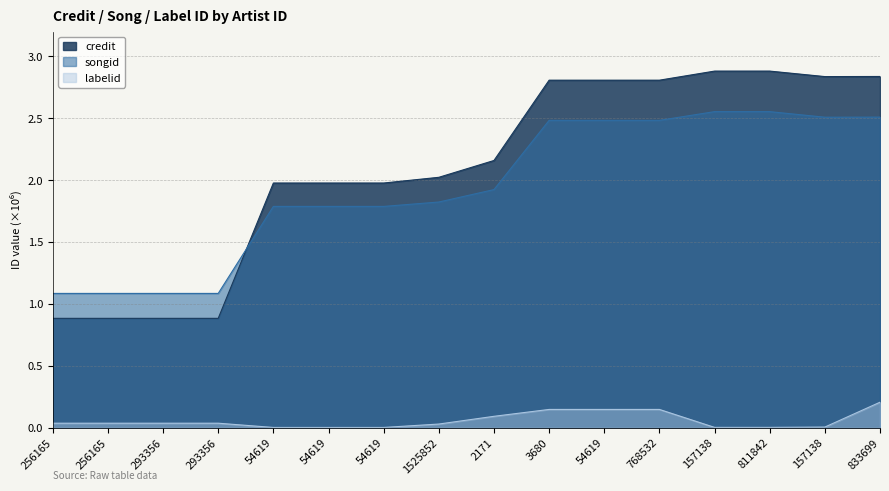

What are all the series names shown in the legend?

credit, songid, labelid